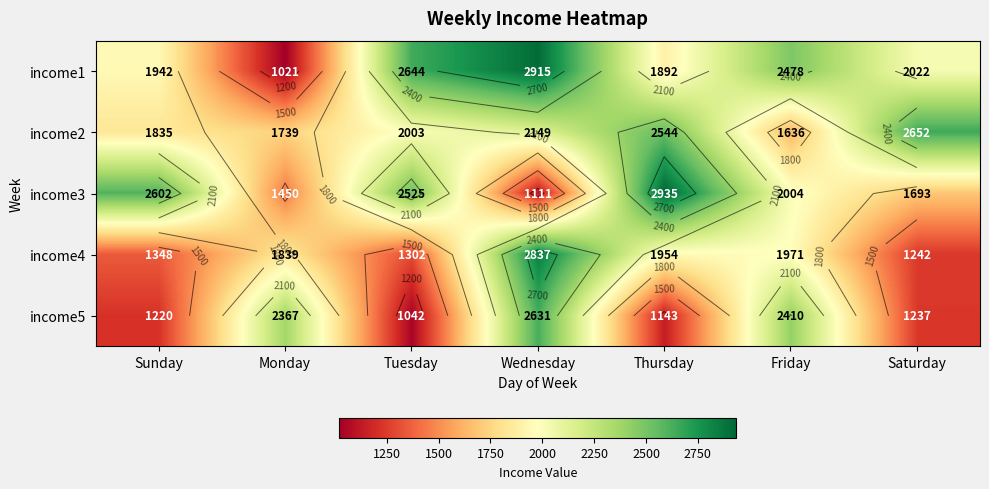

How many data points in income5 are above 1237?

3